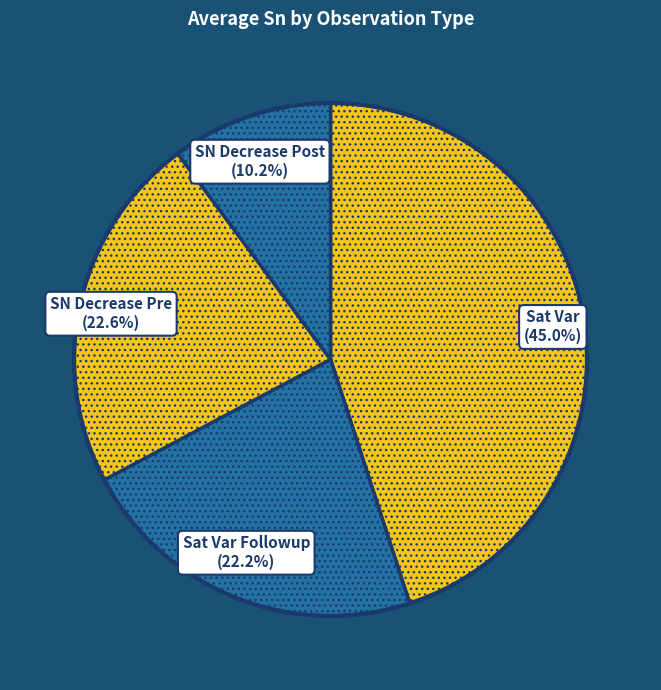

What is the smallest slice in the pie chart?

SN Decrease Post